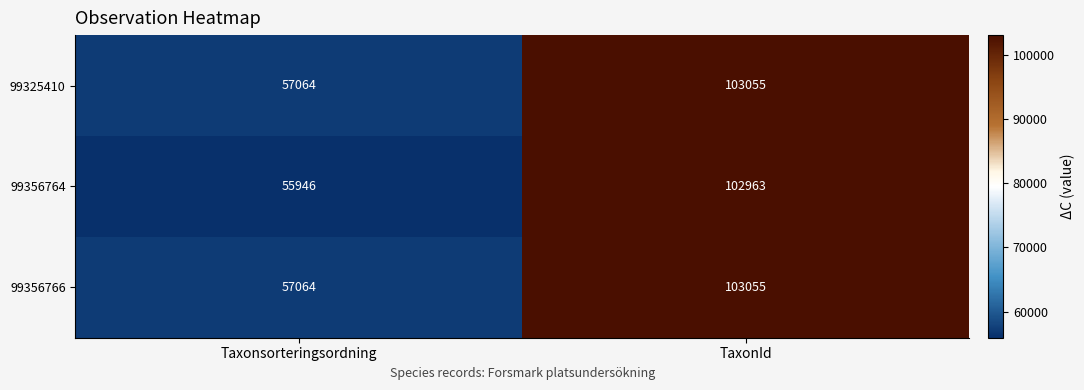

Between Taxonsorteringsordning and TaxonId, which series saw the biggest shift?

99356764